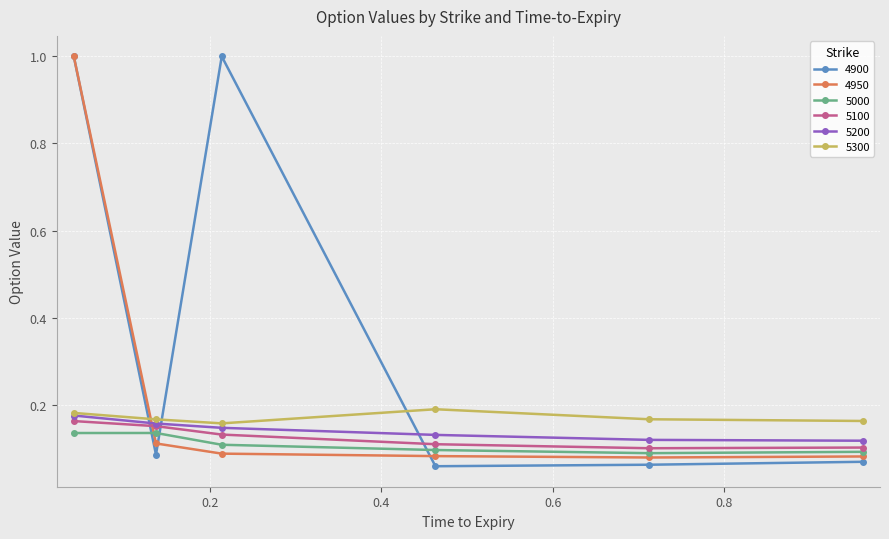

What is the maximum value for 4950?

1.0